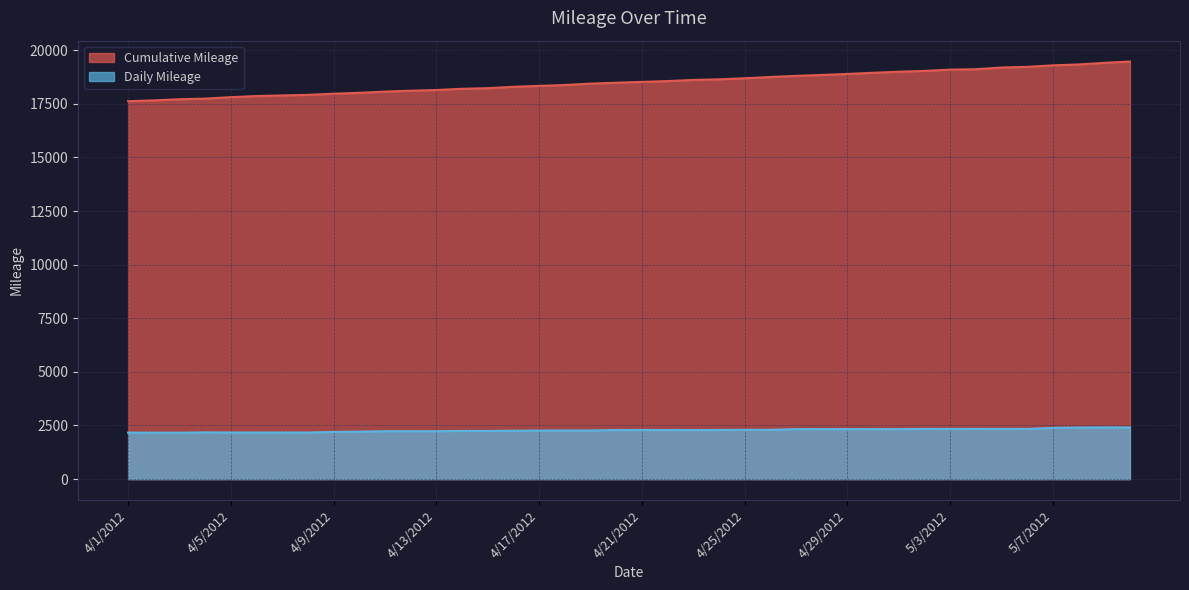

Rank the series at 4/24/2012 from highest to lowest value.

Cumulative Mileage, Daily Mileage